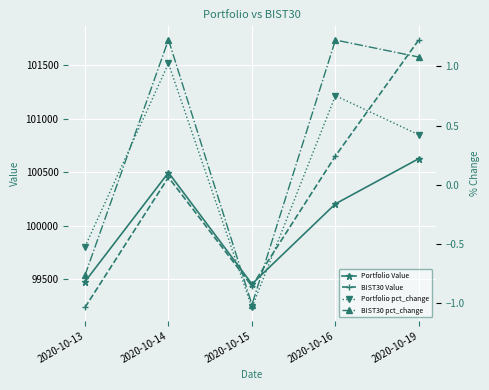

At which category is the sum across all series the highest?

2020-10-19